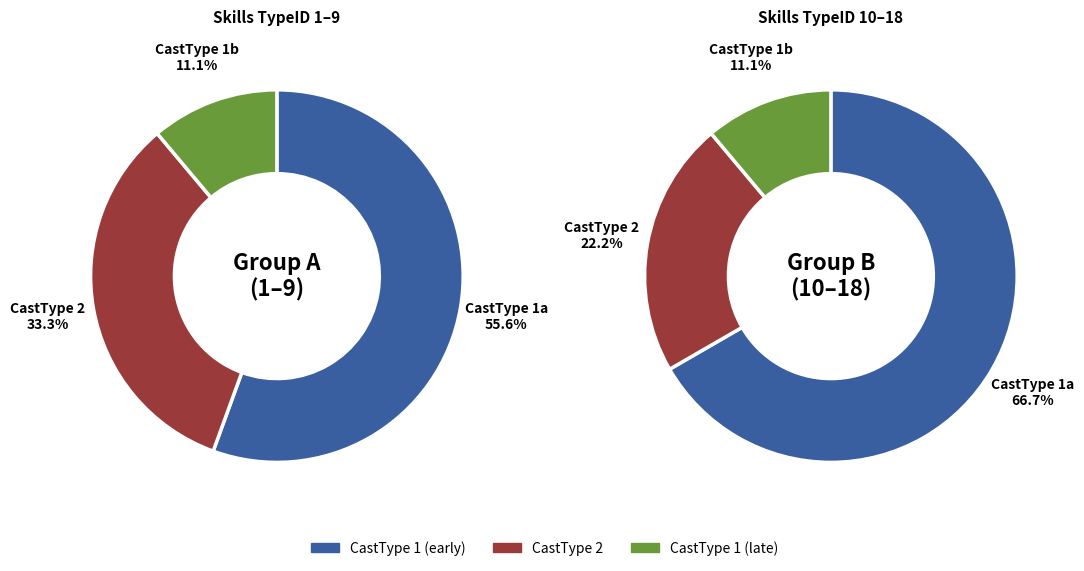

Does any single category account for the majority?

Yes